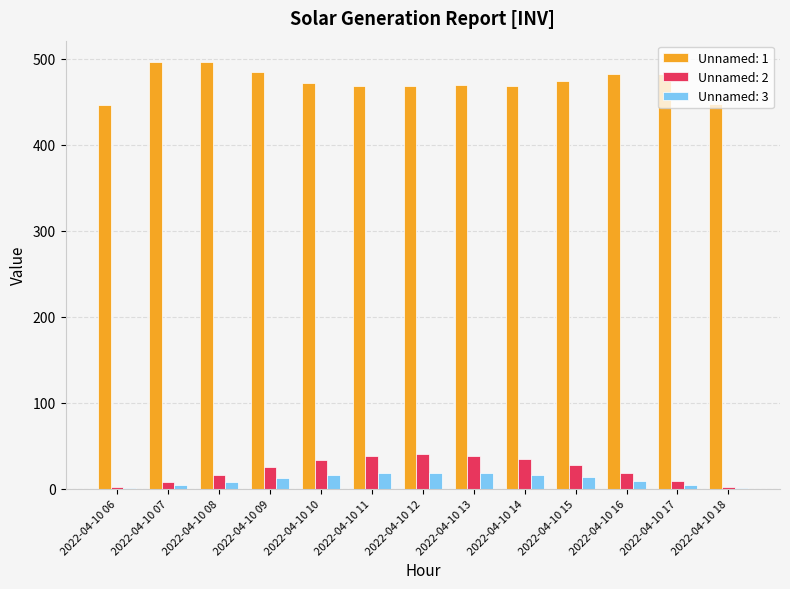

The value of Unnamed: 1 at 2022-04-10 11 is 613.7. True or false?

False